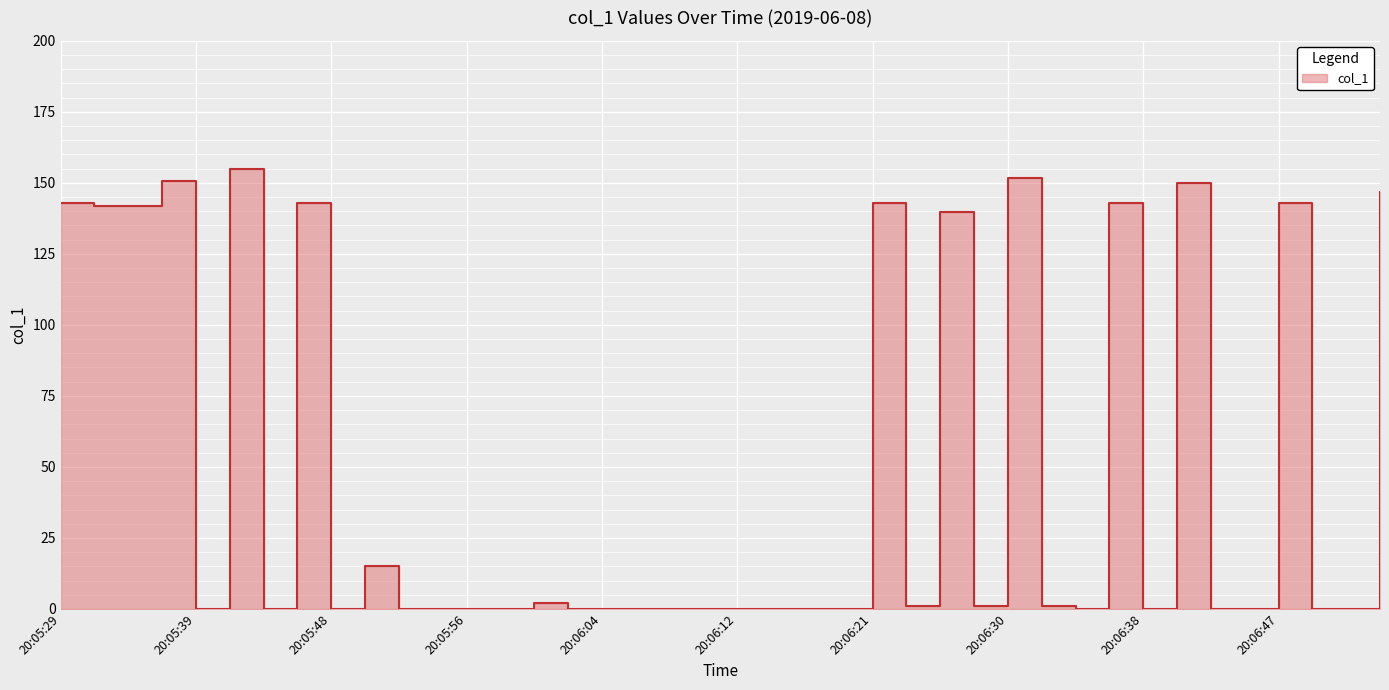

What is the label of the 30th point from the left?

20:06:32